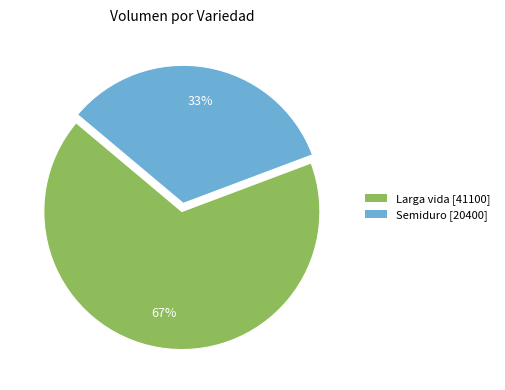

Count the number of slices in the pie.

2